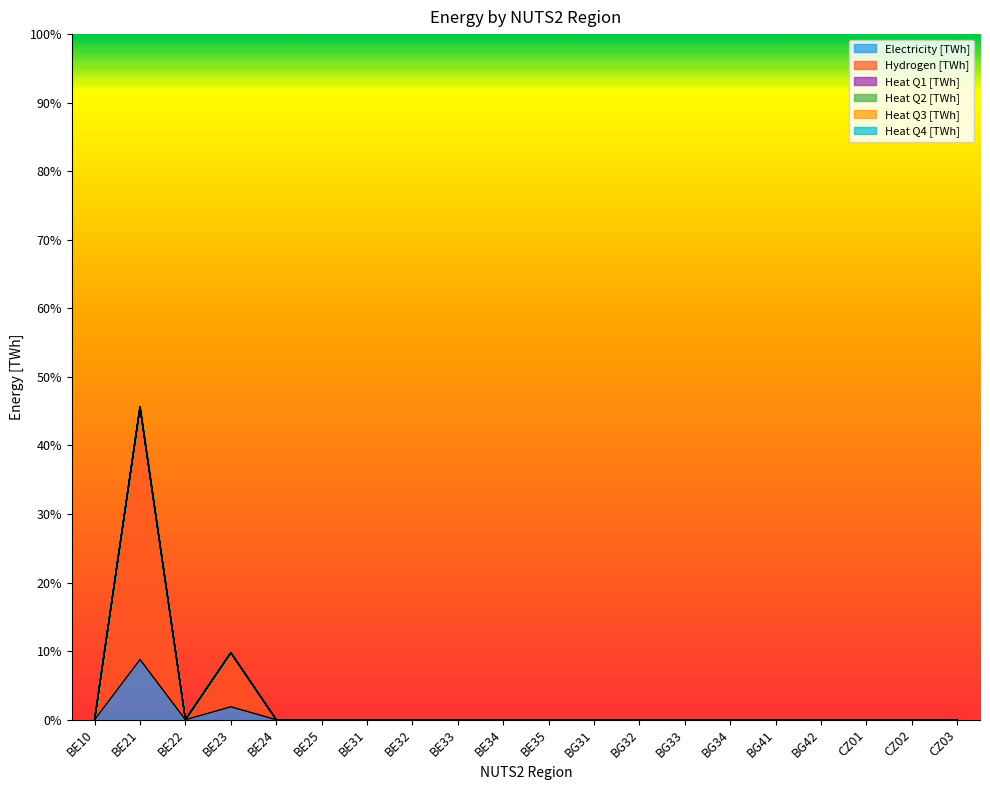

What is the value of the Hydrogen [TWh] point at the 4th from the left?

7.9